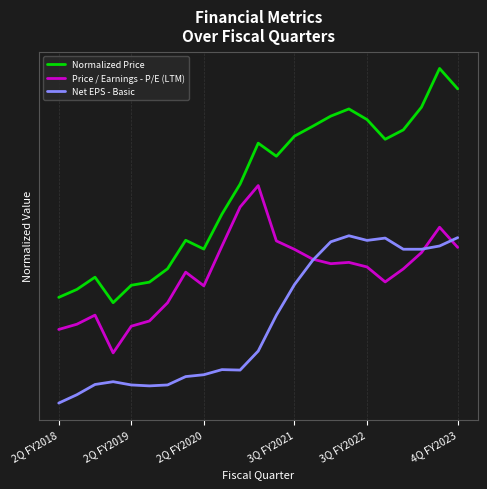

Is this an area chart (filled region under the line)?

No